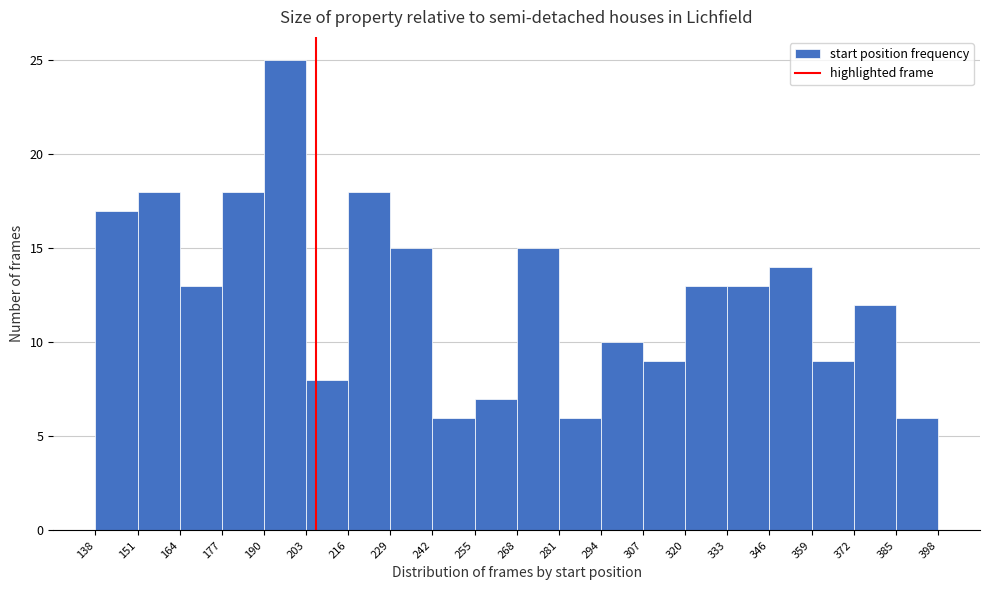

Which range on the x-axis has the tallest bar?

190 to 203